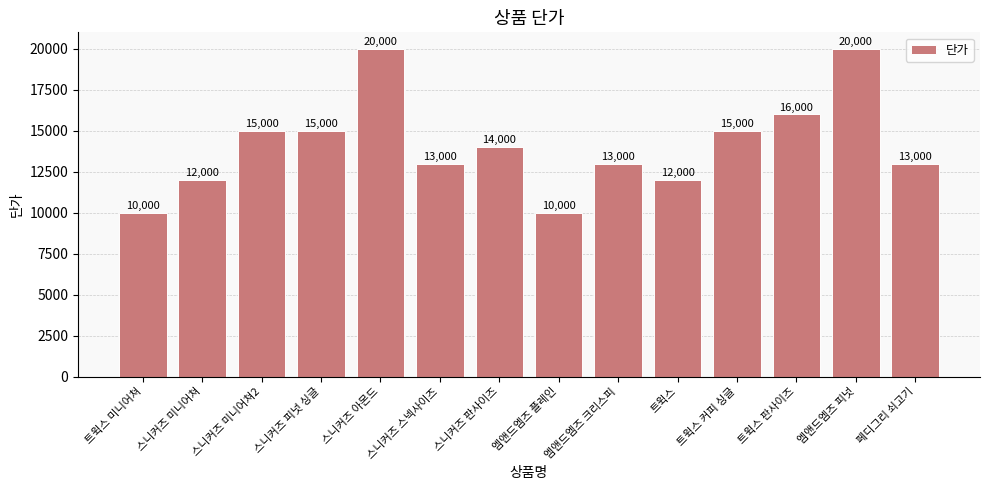

Reading right to left, list all the values displayed in this chart.

페디그리 쇠고기=13000	엠앤드엠즈 피넛=20000	트윅스 판사이즈=16000	트윅스 커피 싱글=15000	트윅스=12000	엠앤드엠즈 크리스피=13000	엠앤드엠즈 플레인=10000	스니커즈 판사이즈=14000	스니커즈 스넥사이즈=13000	스니커즈 아몬드=20000	스니커즈 피넛 싱글=15000	스니커즈 미니어쳐2=15000	스니커즈 미니어쳐=12000	트윅스 미니어쳐=10000